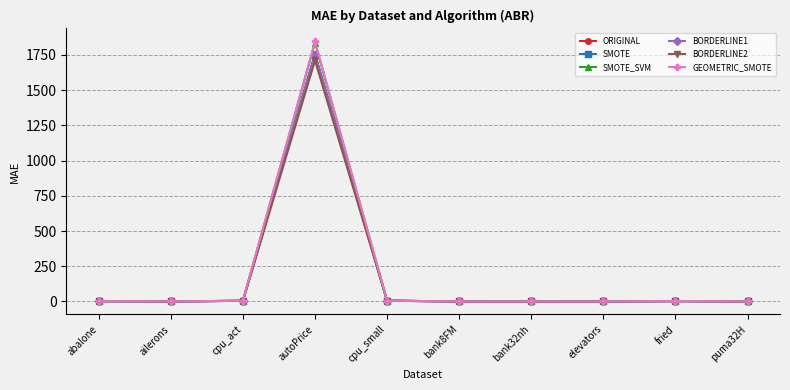

What are all the series names shown in the legend?

ORIGINAL, SMOTE, SMOTE_SVM, BORDERLINE1, BORDERLINE2, GEOMETRIC_SMOTE